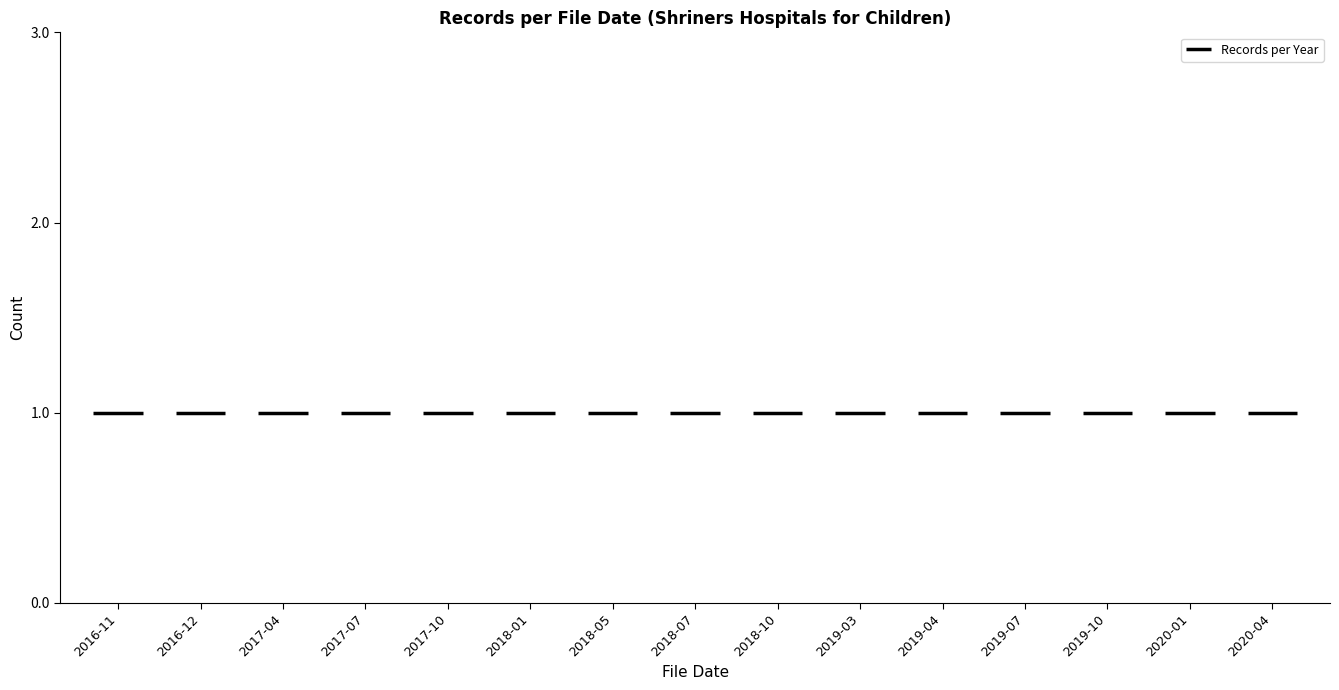

Count the number of data series in this chart.

1